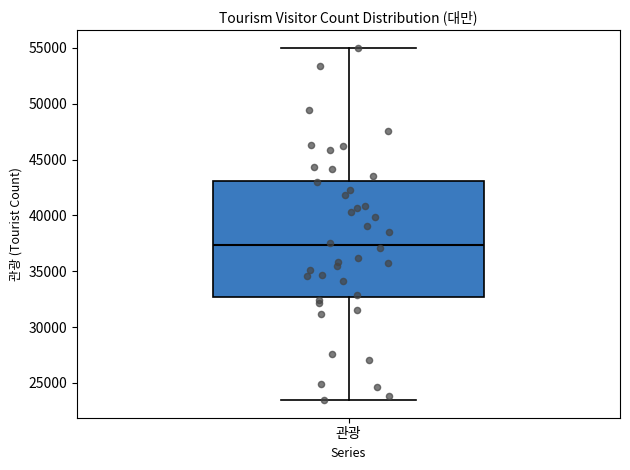

Transcribe this box plot: give where the median line is, the range the box spans, and where the two whiskers end, as read against the y-axis. The values are not printed on the chart, so give them approximately, as read against the axis.

median 37500, box 32500 to 43000, whiskers 23500 to 55000